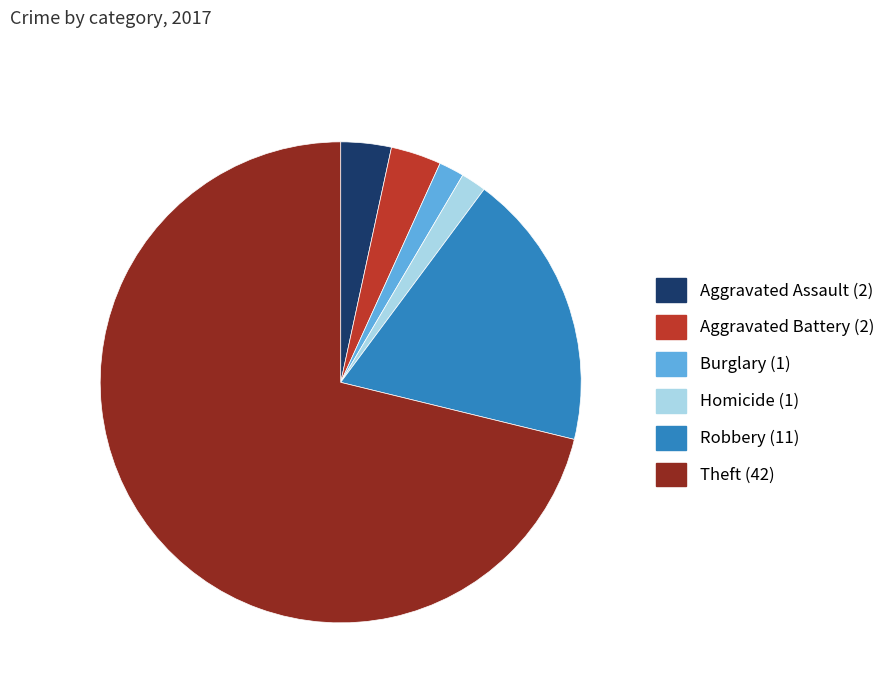

Does any single category account for the majority?

Yes